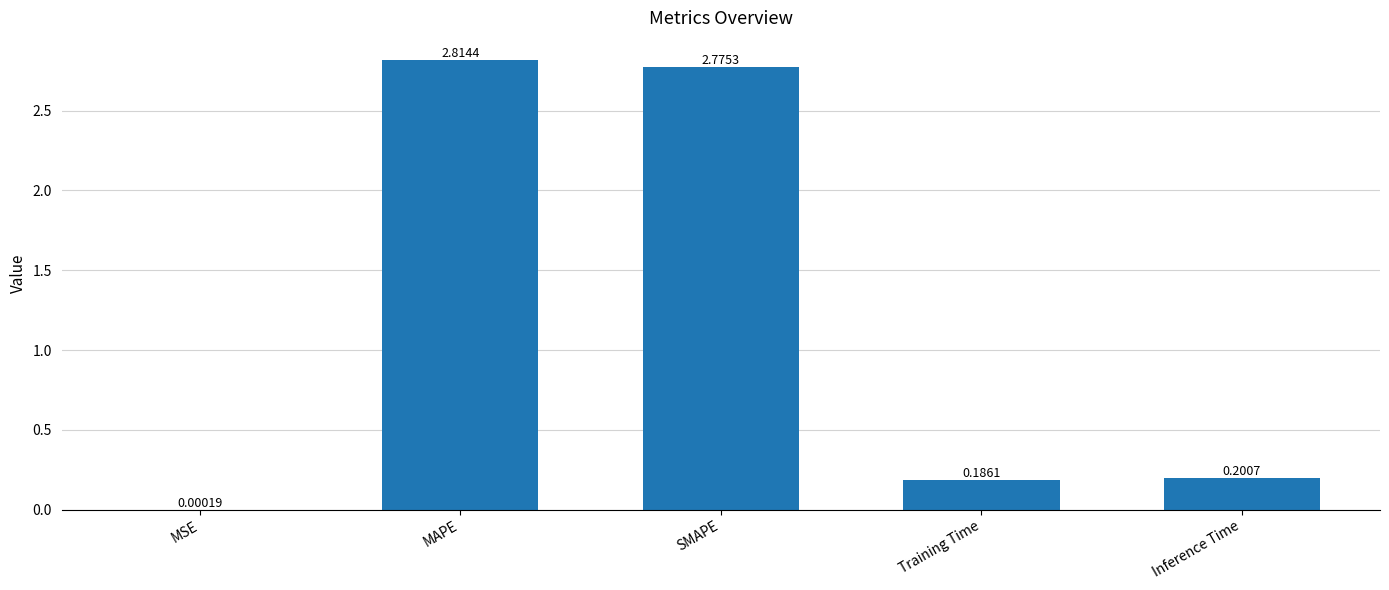

Does the chart contain stacked bars?

No